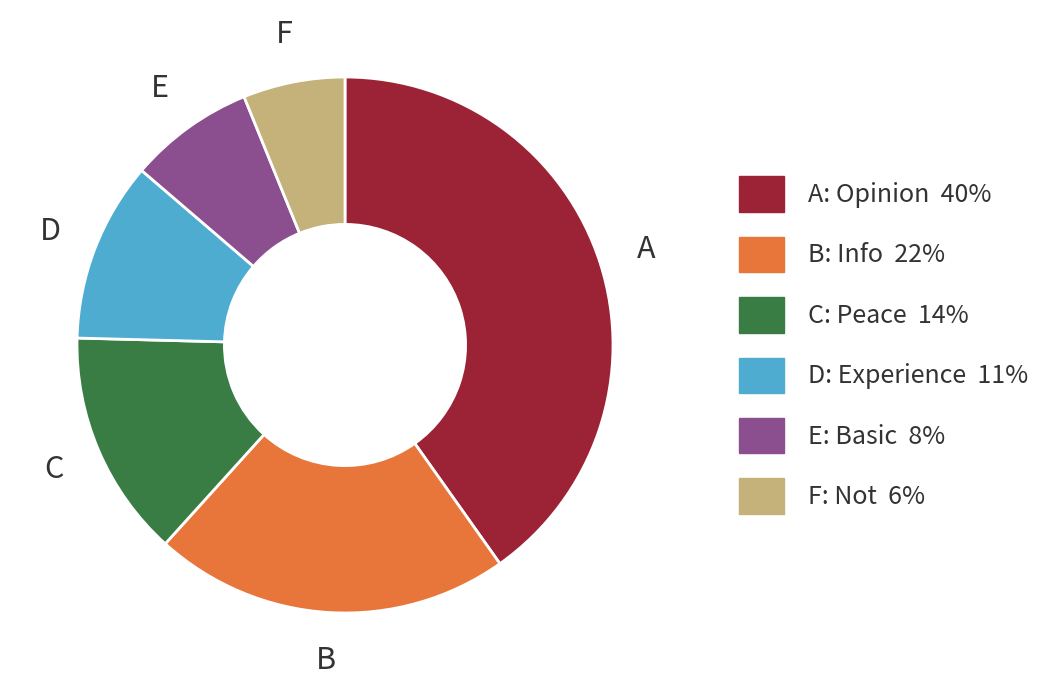

Does any single category account for the majority?

No